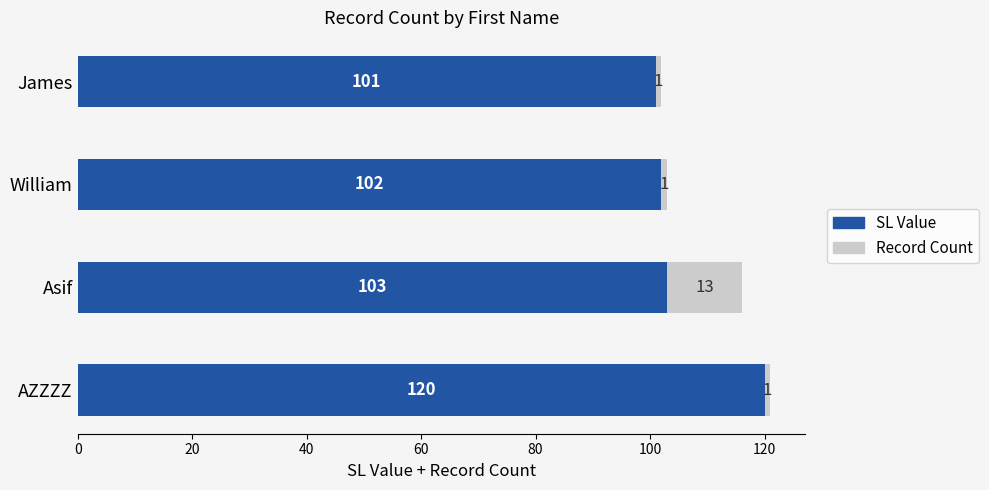

What is the difference between the maximum and minimum values in the SL Value series?

19